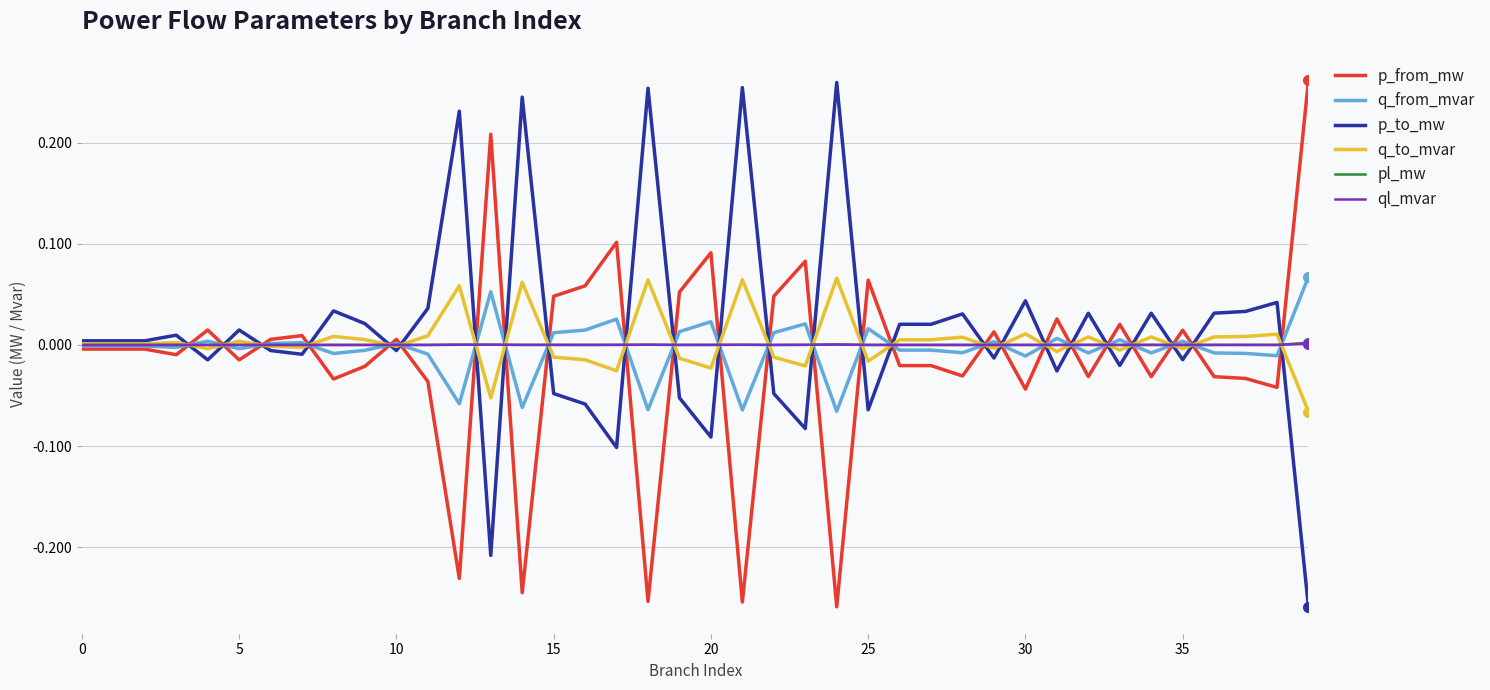

What is the label of the 28th point from the right?

12